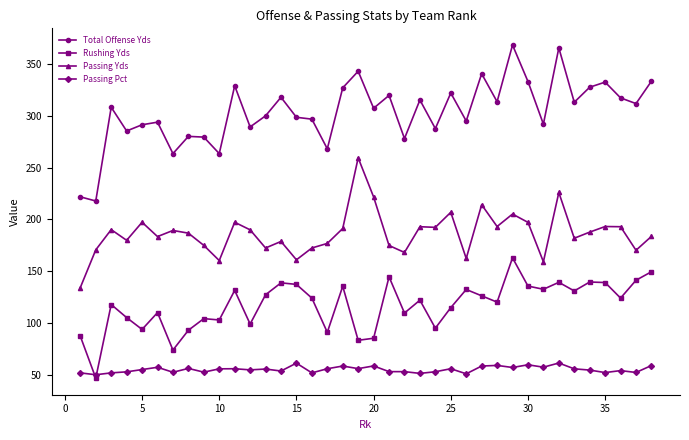

Which series has the largest range (max minus min)?

Total Offense Yds